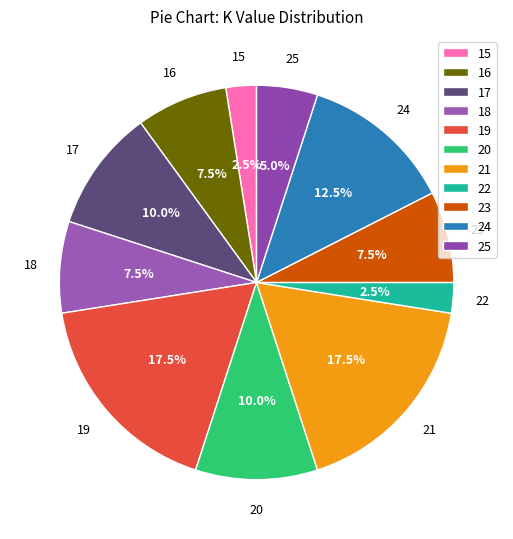

Is 16 the majority of the pie?

No